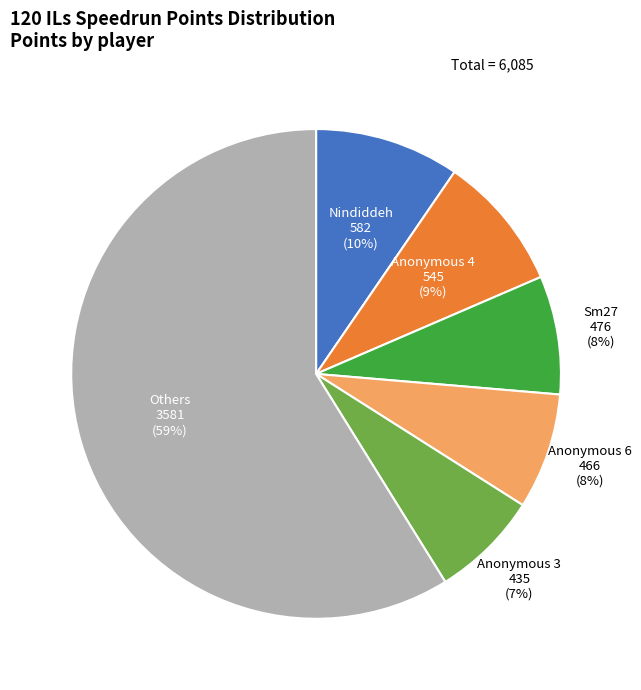

Is there a majority slice in this chart?

Yes